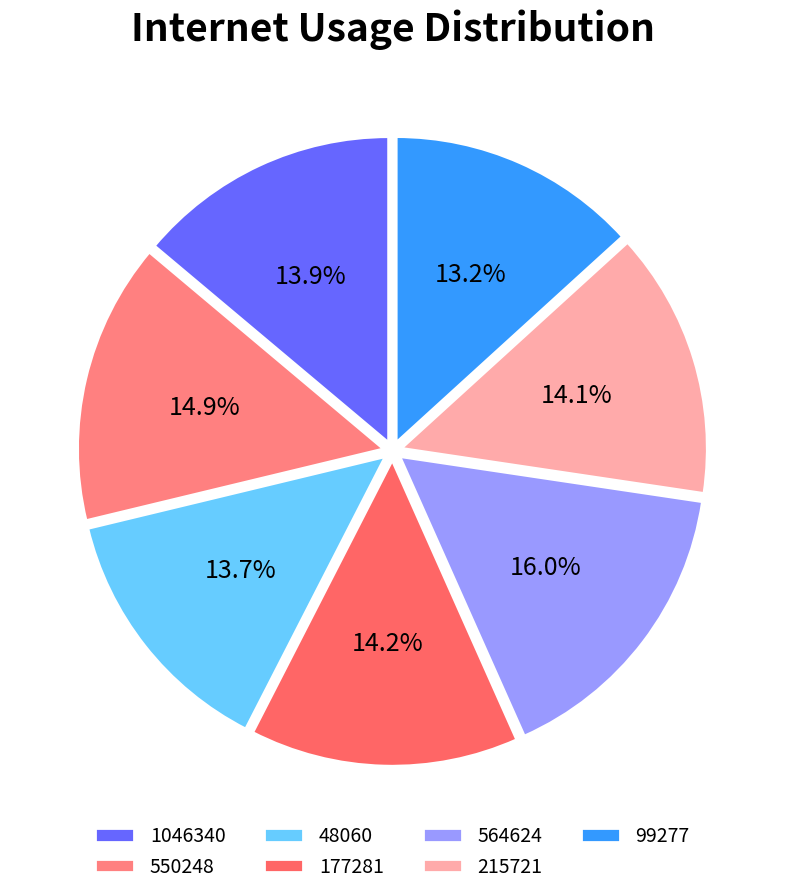

Is 550248 the majority of the pie?

No